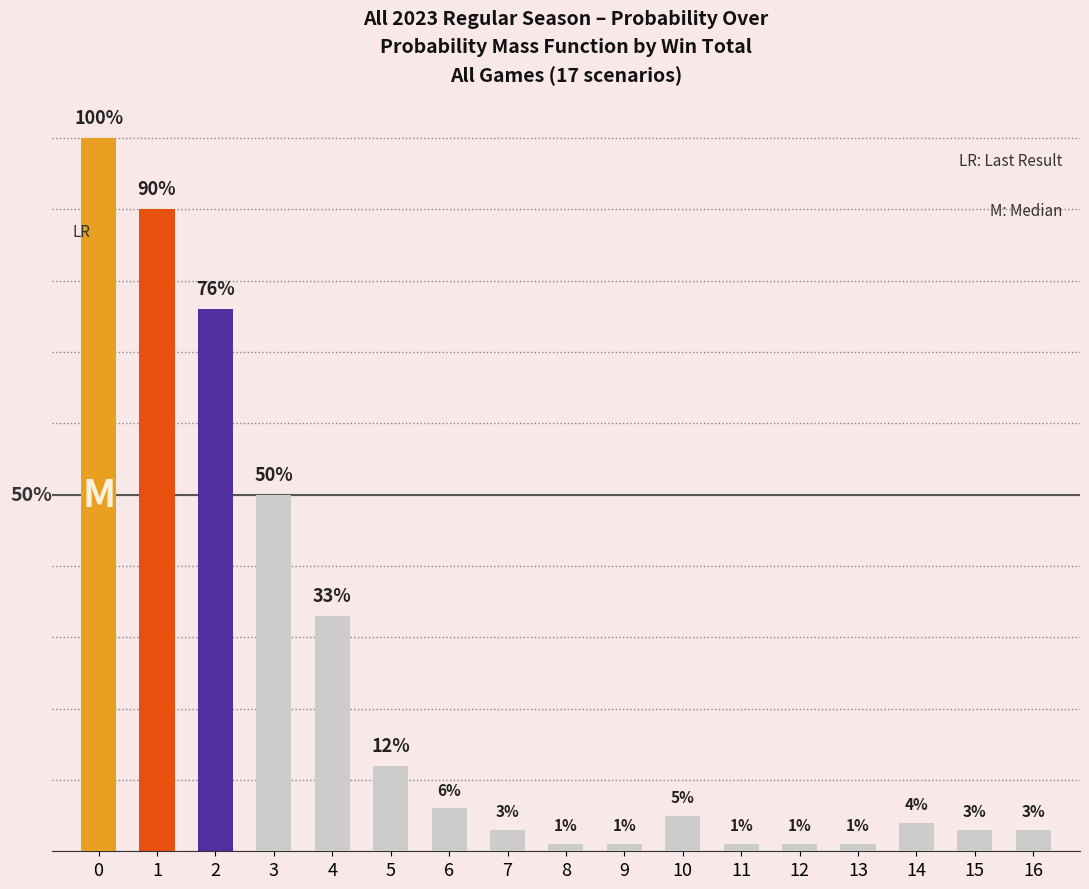

List the labels in order of value, smallest first.

8, 9, 11, 12, 13, 7, 15, 16, 14, 10, 6, 5, 4, 3, 2, 1, 0